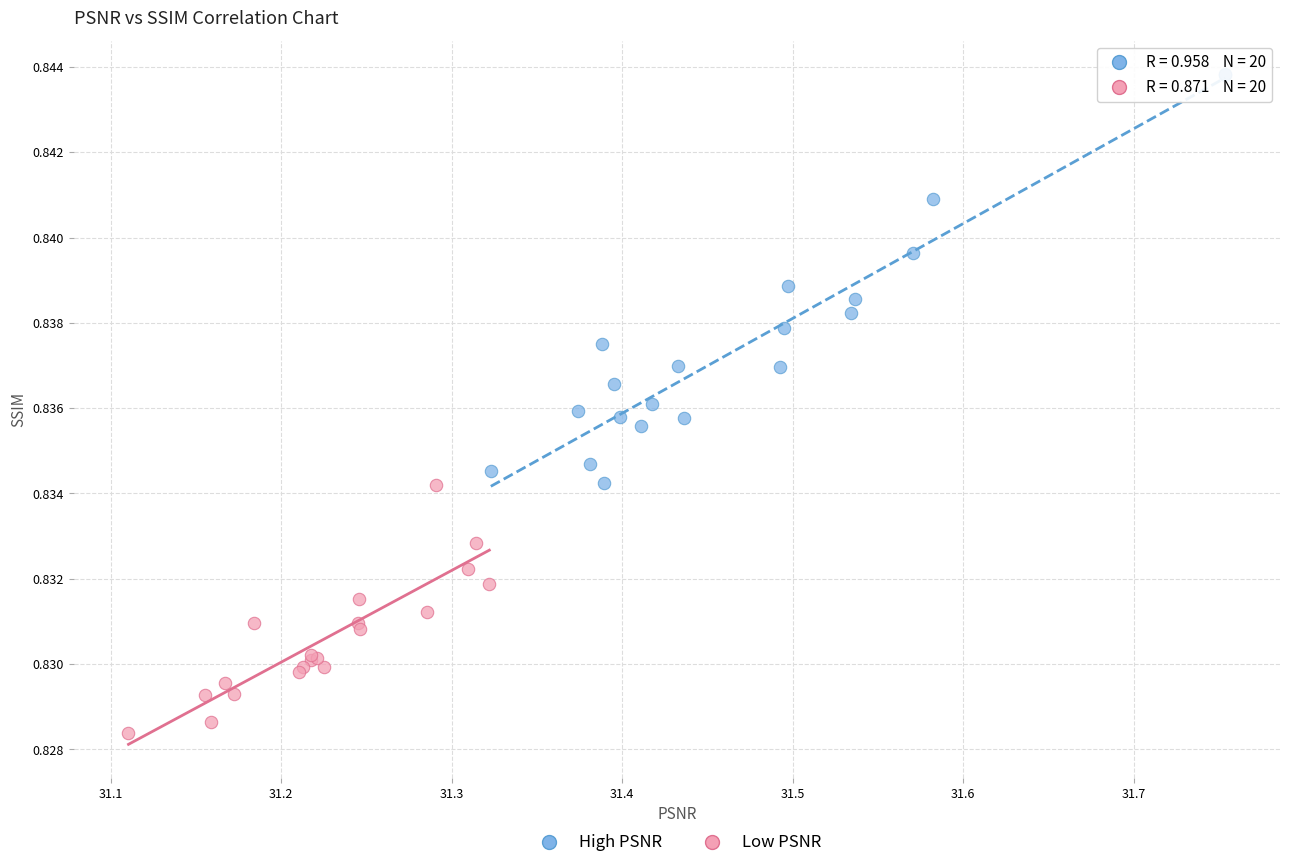

What are all the series names shown in the legend?

High PSNR, Low PSNR